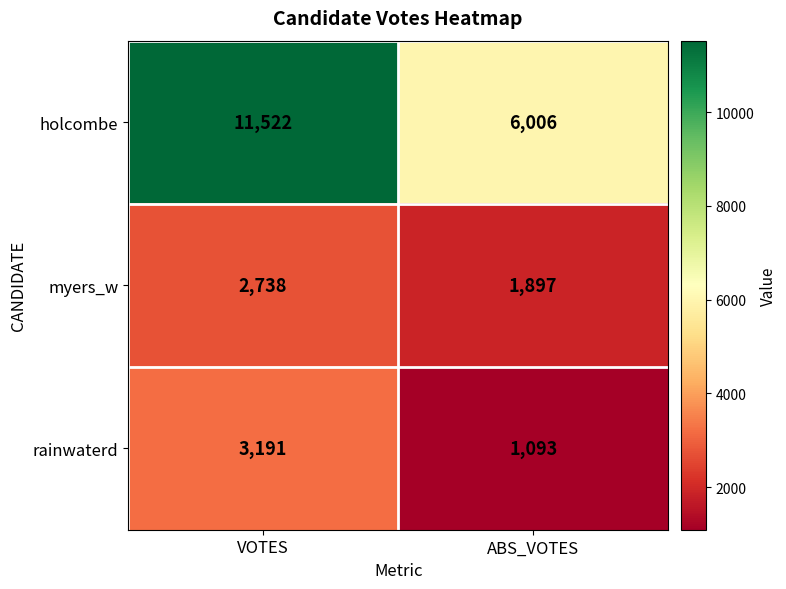

Reading left to right, what are all the values shown in this chart?

holcombe: 11522	6006
myers_w: 2738	1897
rainwaterd: 3191	1093